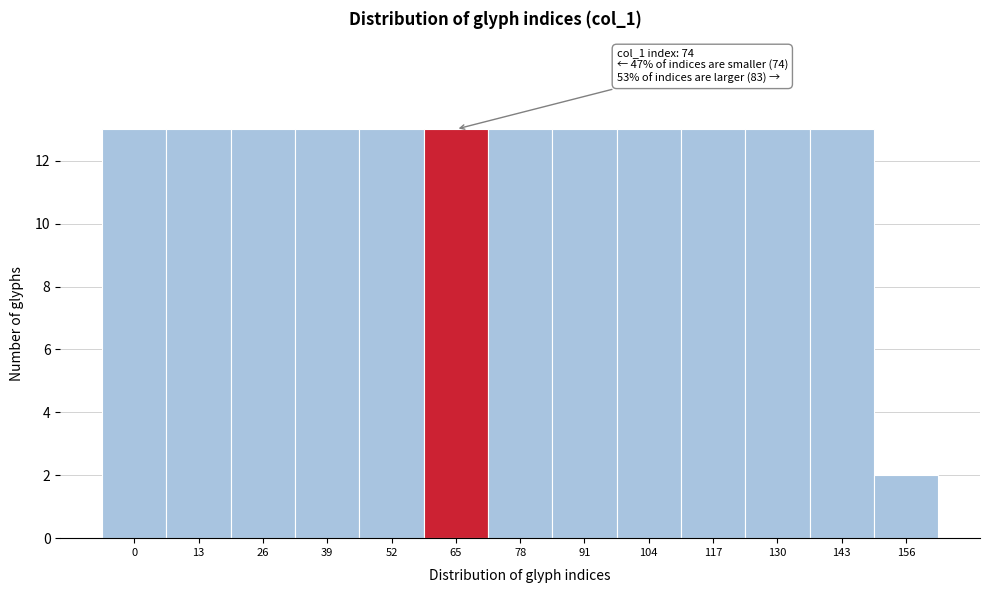

Reading right to left, transcribe all the data shown in this chart.

156=2	143=13	130=13	117=13	104=13	91=13	78=13	65=13	52=13	39=13	26=13	13=13	0=13